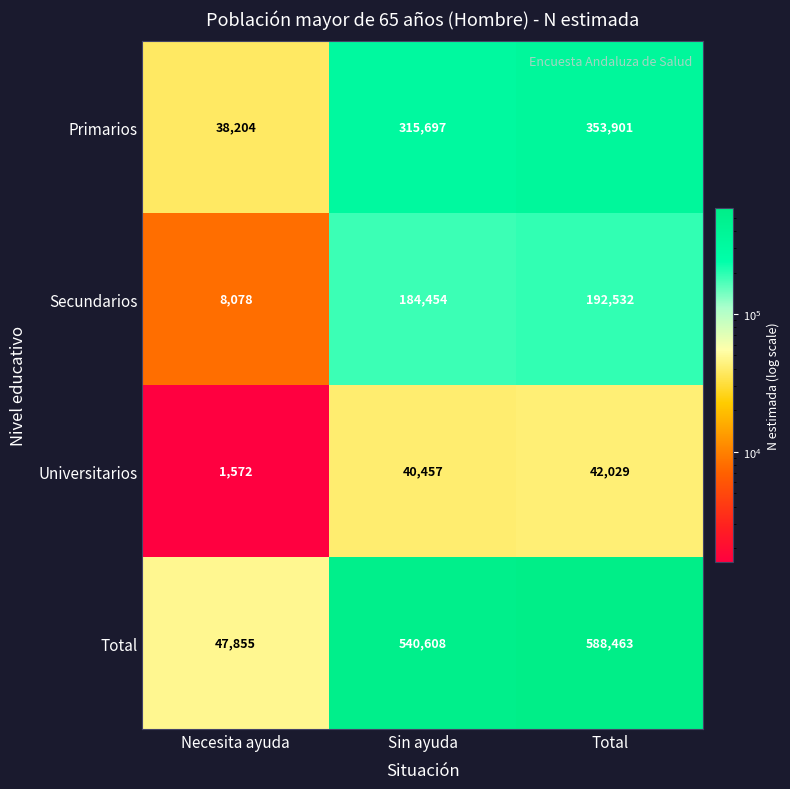

Count the number of data series in this chart.

4